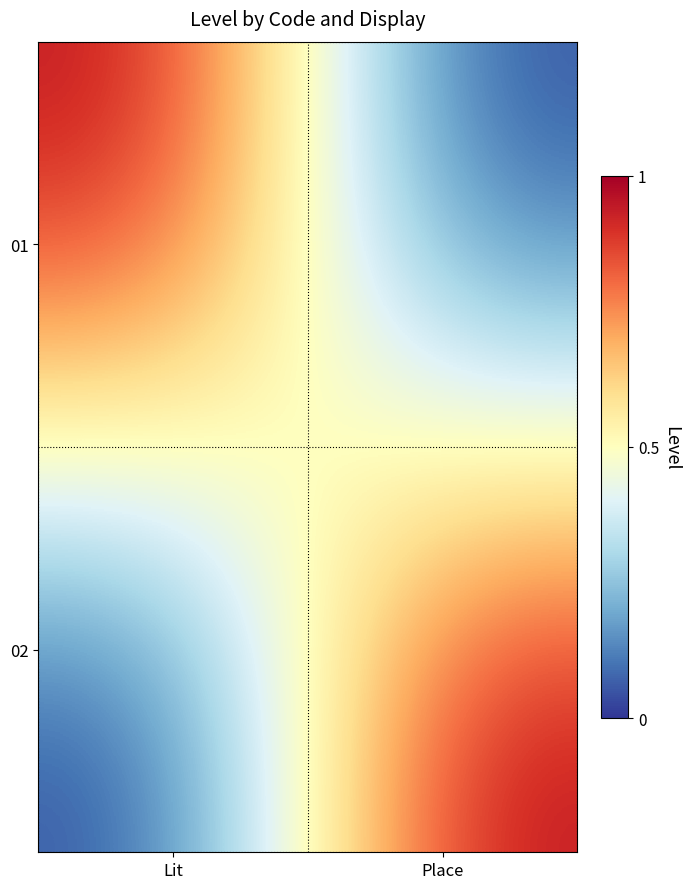

Reading left to right, list all the values displayed in this chart.

01: Lit=1	Place=0
02: Lit=0	Place=1